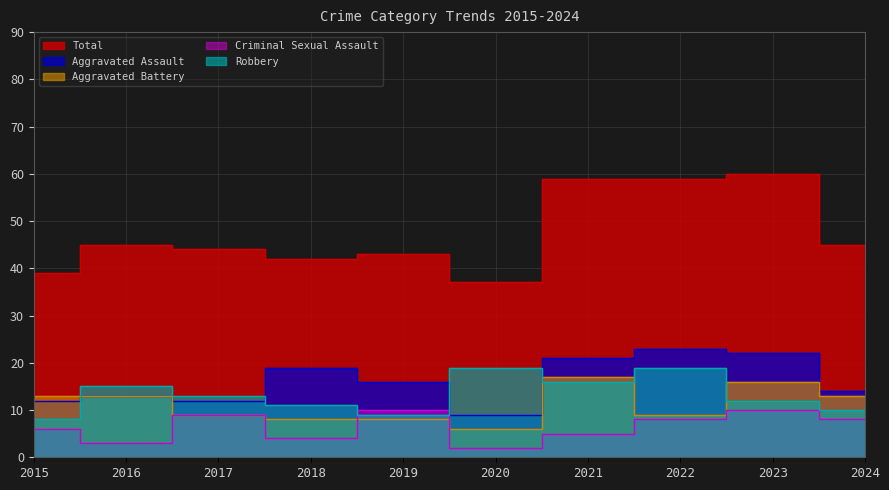

True or false: Robbery has more than 0 interior local peaks.

True